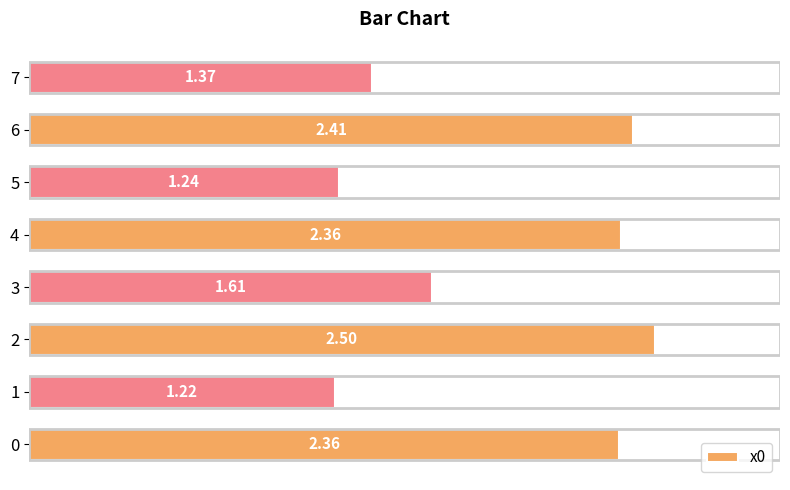

What is the difference between the values at 0 and 7?

1.0